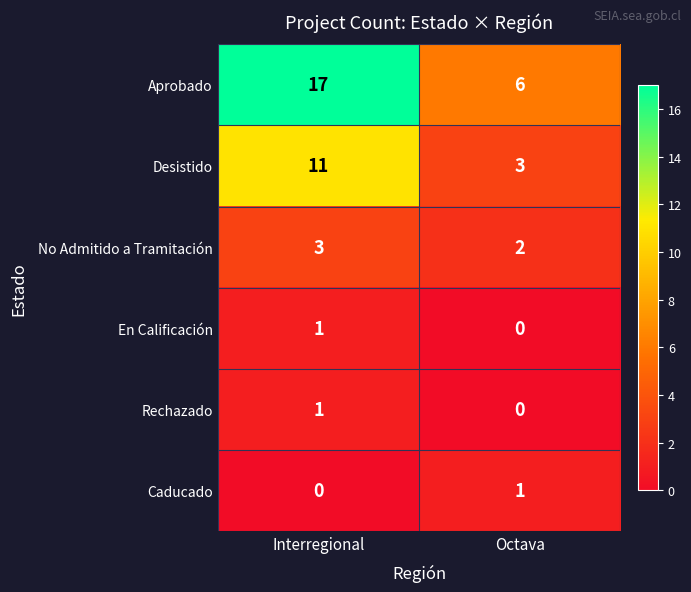

What is the approximate value of Desistido at Interregional?

11